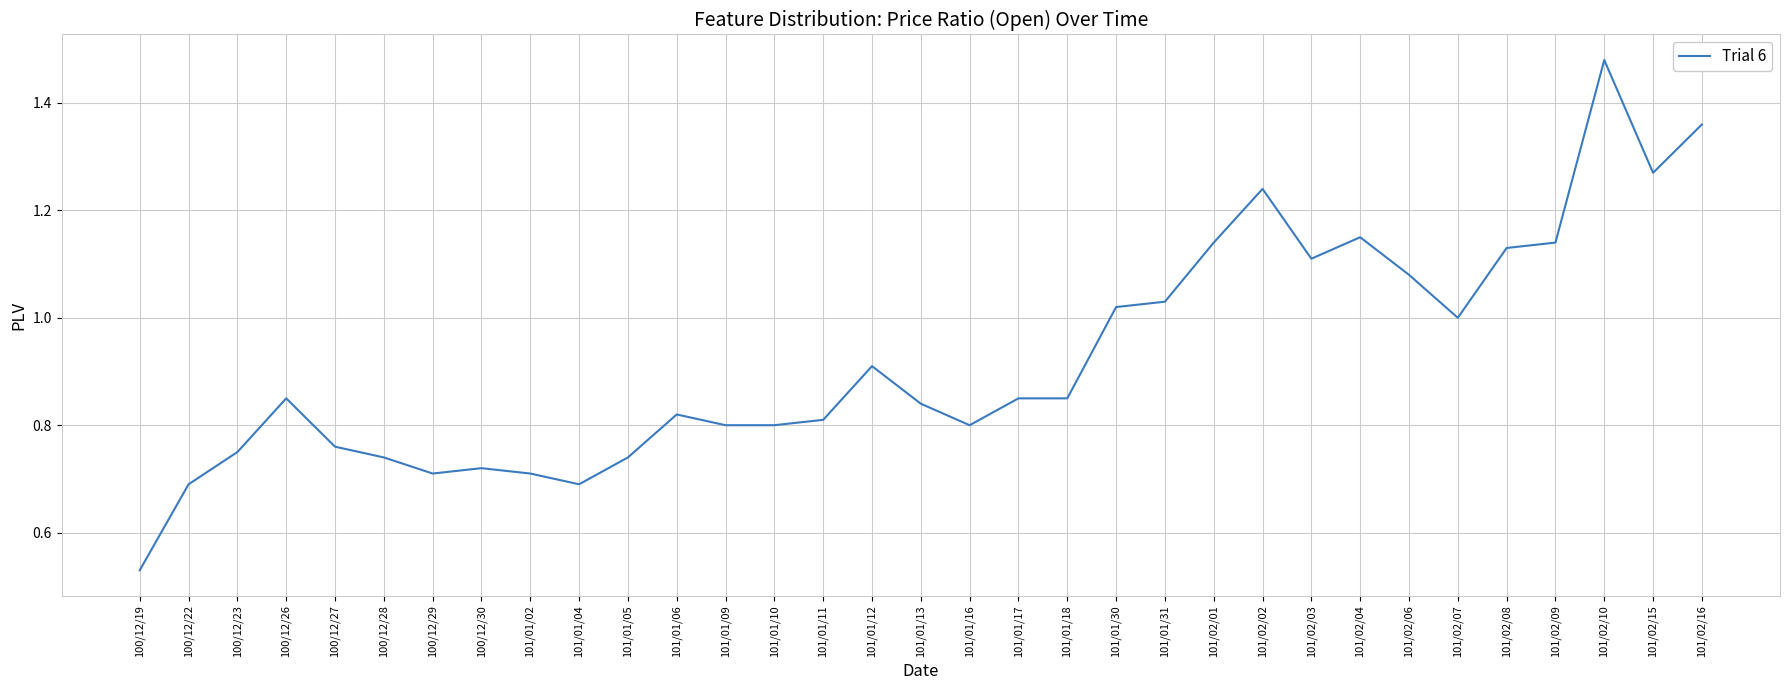

Which category has the lowest value across all series?

100/12/19